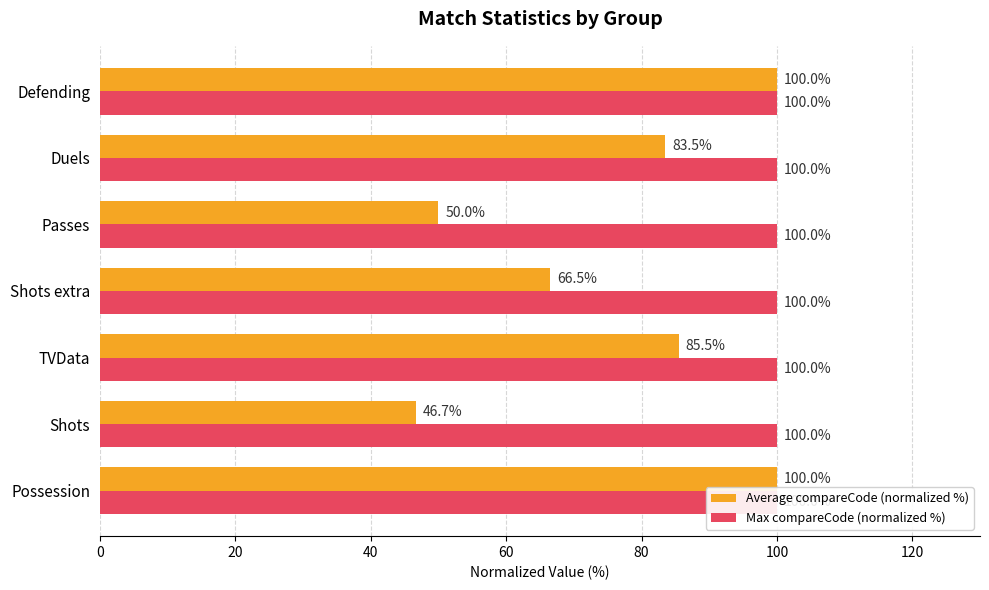

How many bars are there in each group?

2